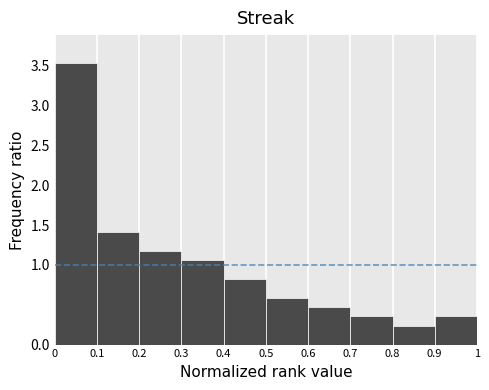

Reading left to right, transcribe this chart: for each bar, give the range it covers on the x-axis and its height. The values are not printed on the chart, so give them approximately, as read against the axis.

0 to 0.1: 3.55
0.1 to 0.2: 1.40
0.2 to 0.3: 1.20
0.3 to 0.4: 1.05
0.4 to 0.5: 0.80
0.5 to 0.6: 0.60
0.6 to 0.7: 0.45
0.7 to 0.8: 0.35
0.8 to 0.9: 0.25
0.9 to 1: 0.35